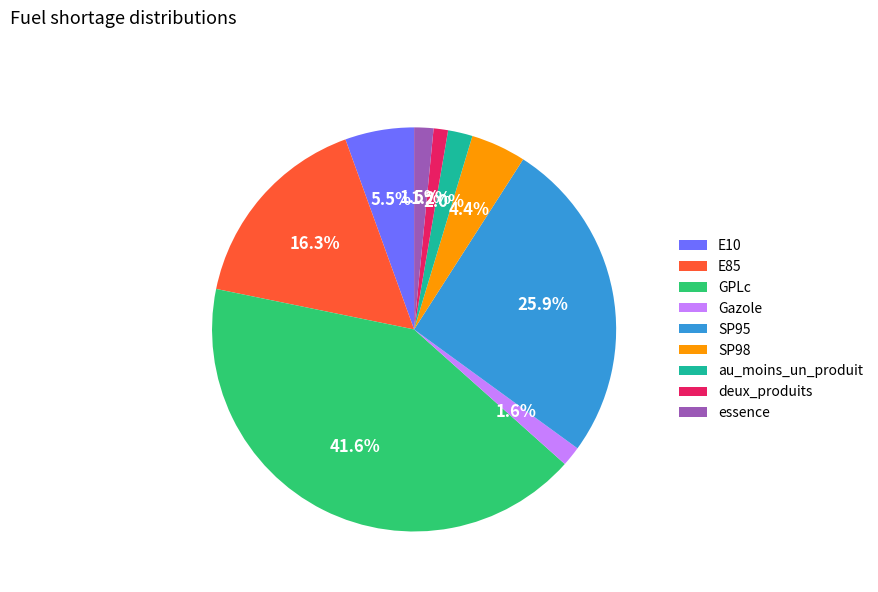

To the nearest percent, what is the difference between the largest and smallest slice percentages?

40%